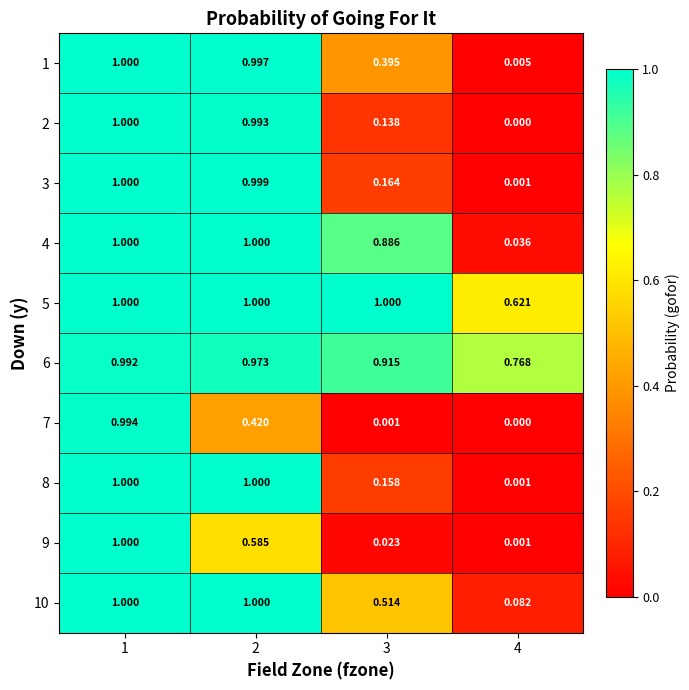

What is the difference between the highest and lowest values at 3?

1.0